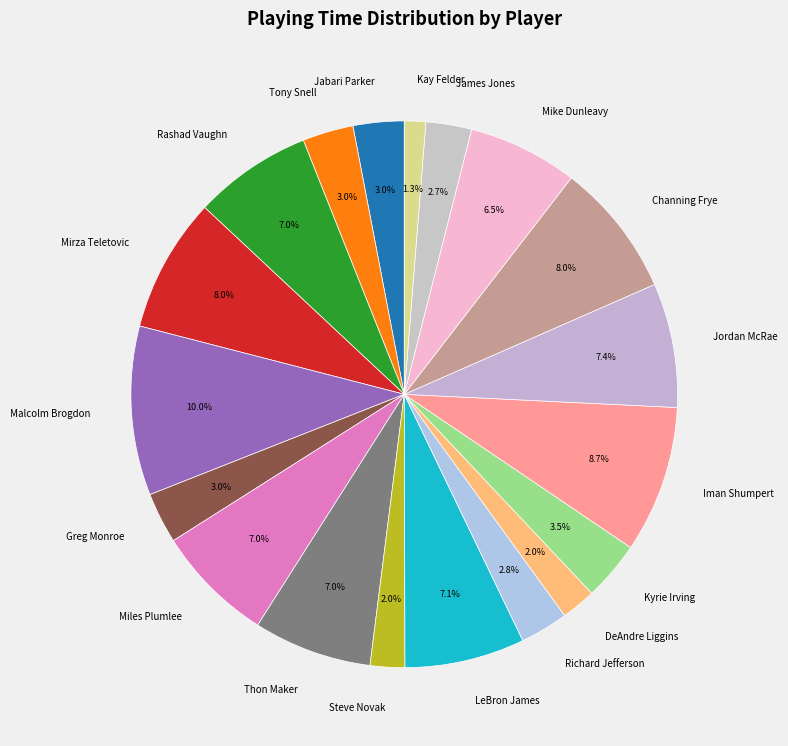

Combined, do Richard Jefferson and Jabari Parker account for over 50%?

No